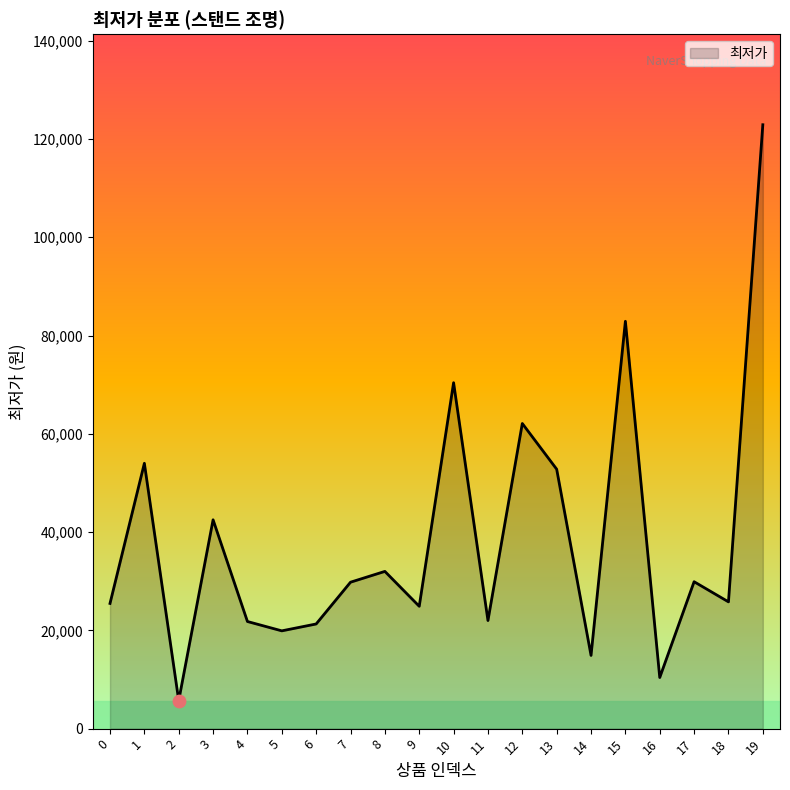

Which has a higher value, 9 or 10?

10